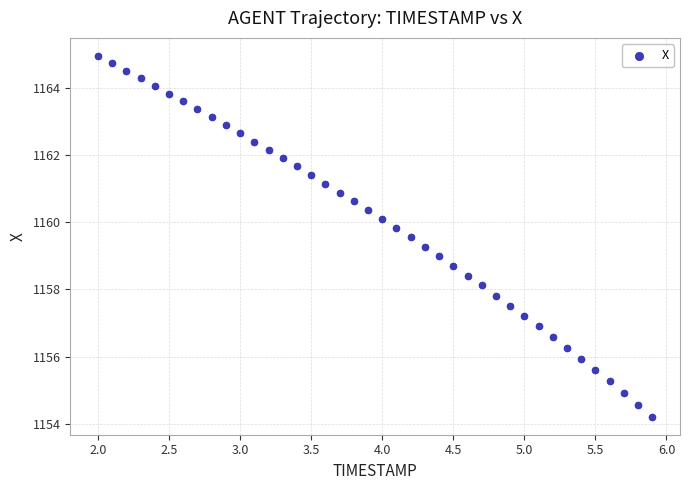

What is the range of X values (max minus min)?

3.9